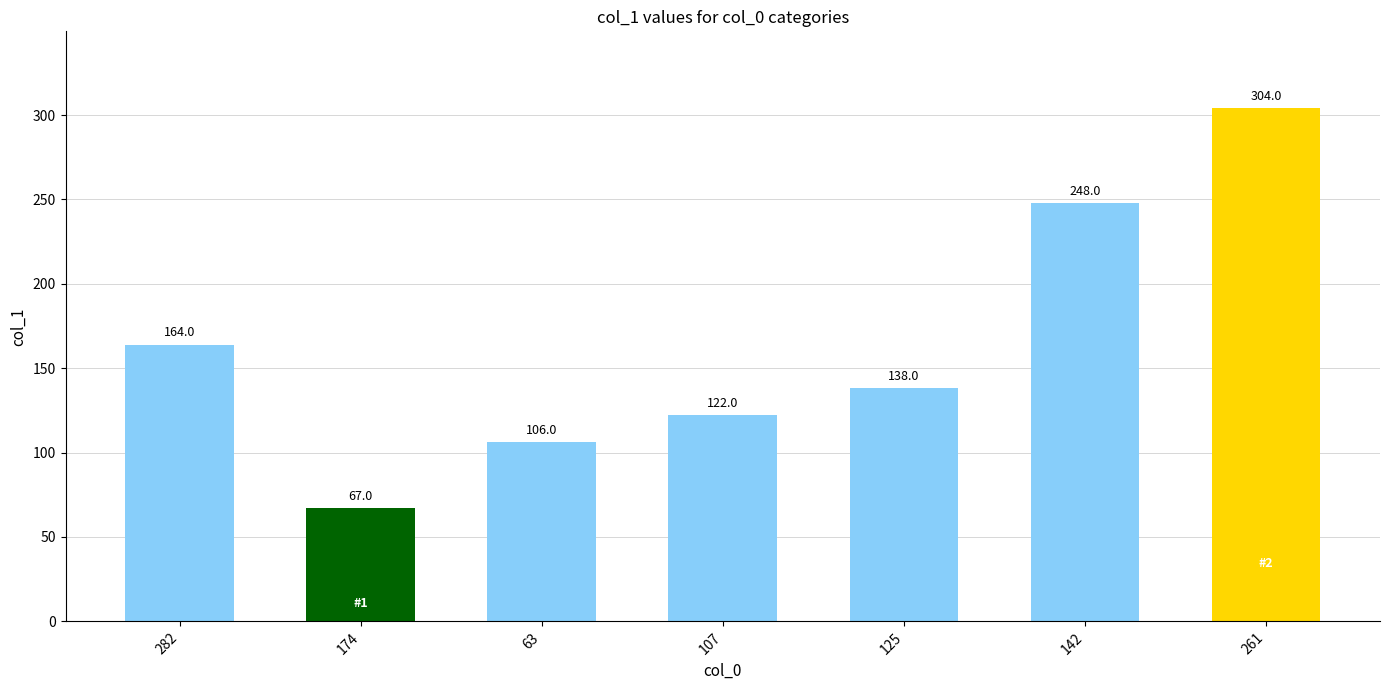

Where does the data first go above 138?

282